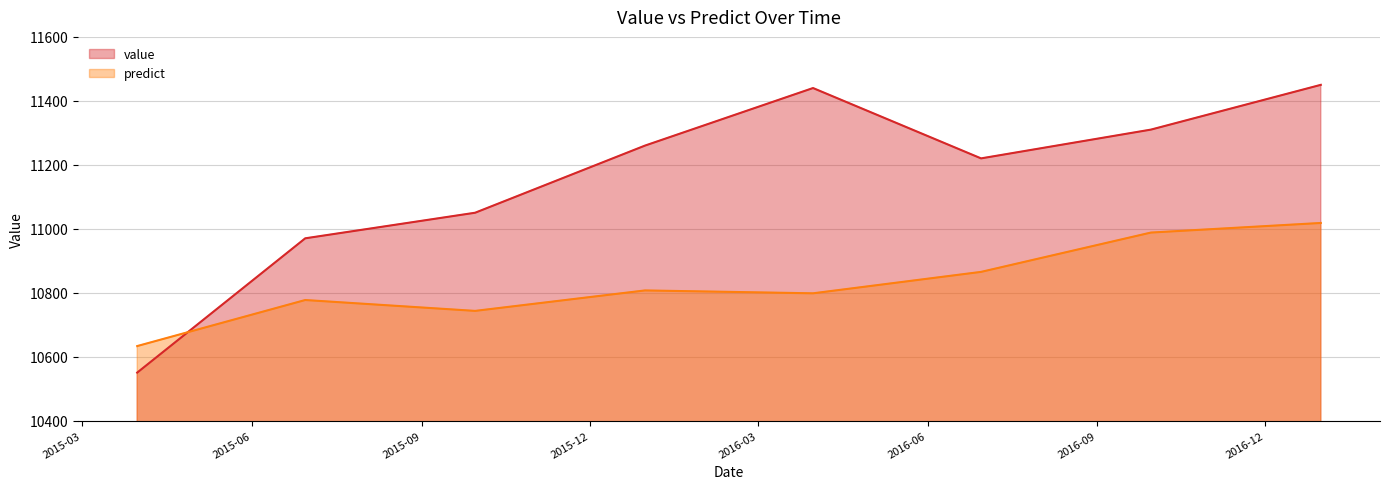

Which category has the highest value across all series?

2016-12-31